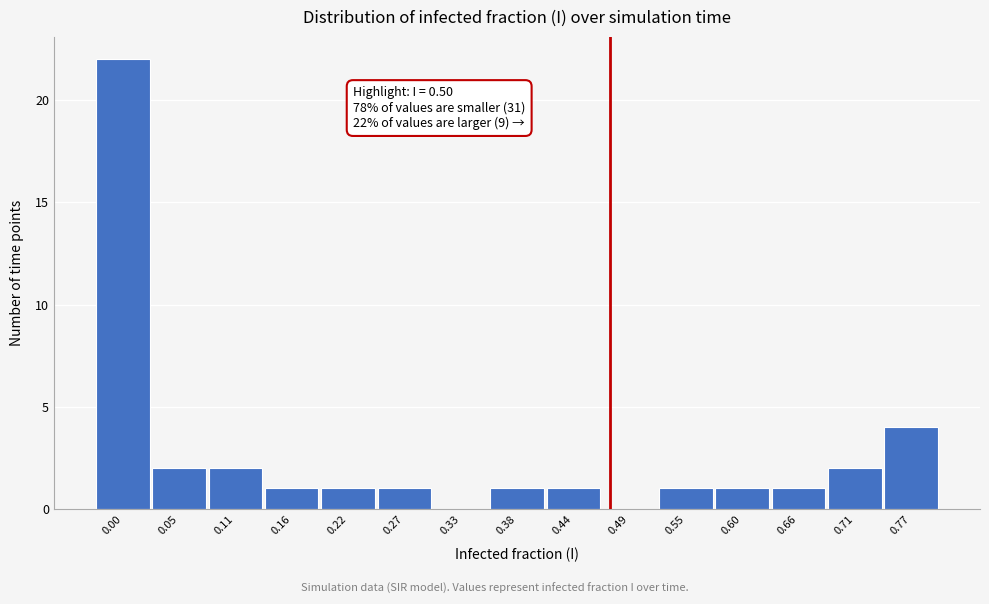

Reading right to left, extract all data points from this chart.

0.77=4	0.71=2	0.66=1	0.60=1	0.55=1	0.49=0	0.44=1	0.38=1	0.33=0	0.27=1	0.22=1	0.16=1	0.11=2	0.05=2	0.00=22